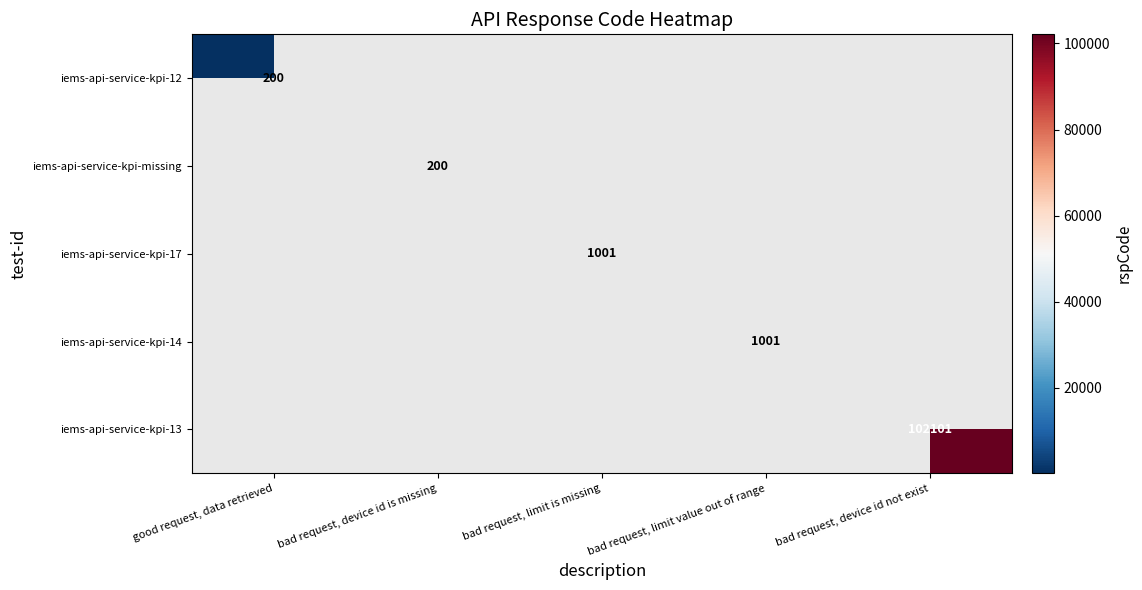

The iems-api-service-kpi-missing series shows 266 at bad request, device id is missing. True or false?

False